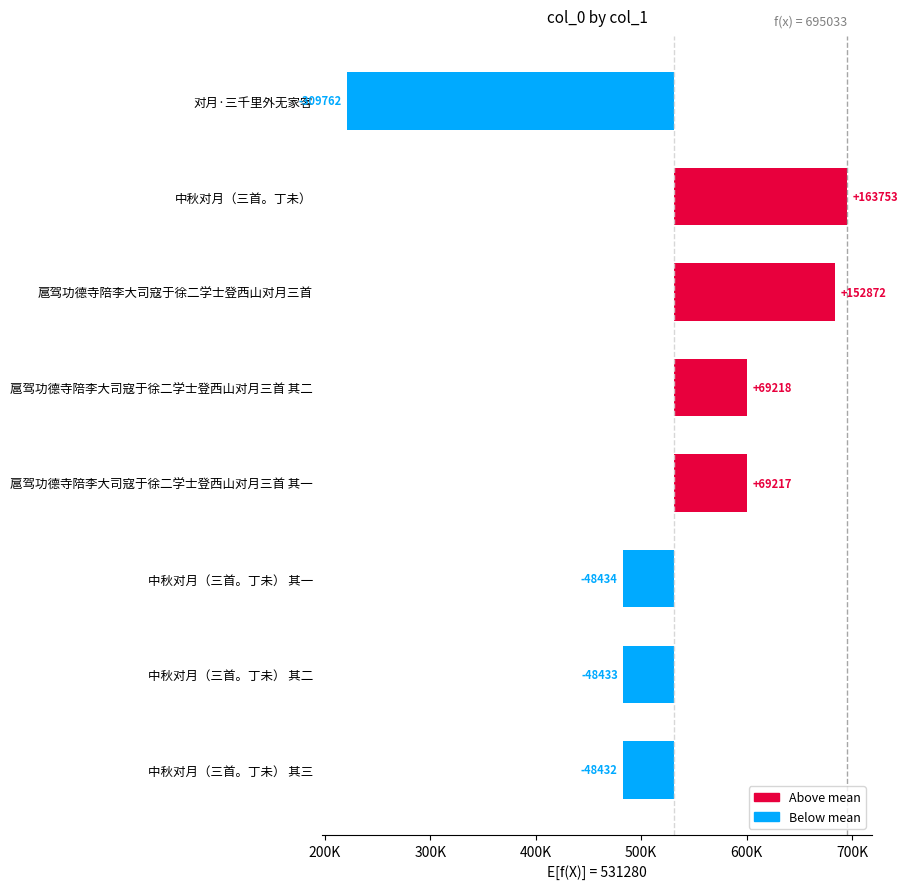

Are the bars horizontal?

Yes